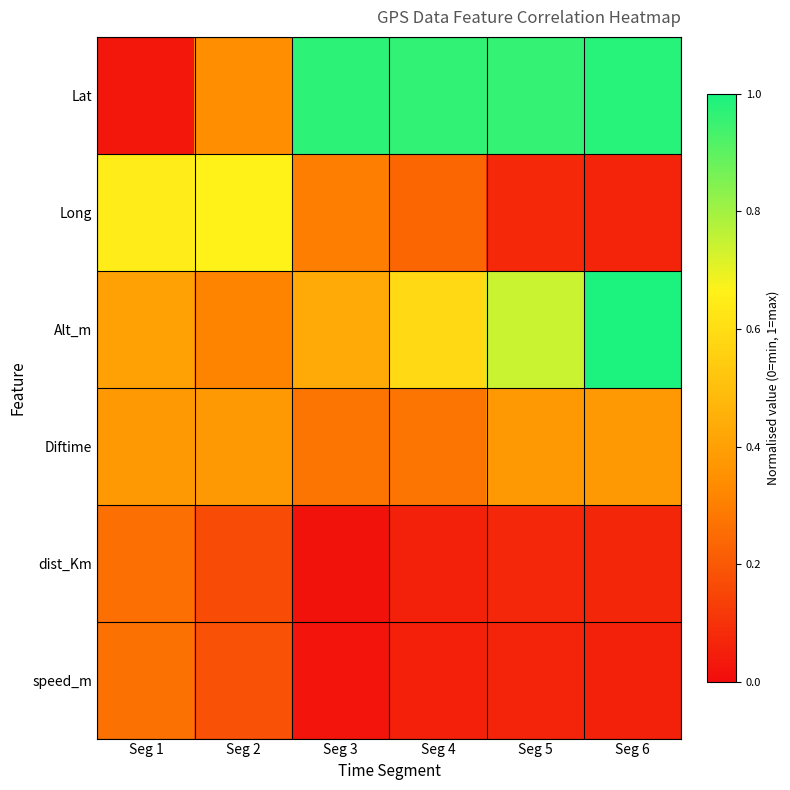

At which category is the sum across all series the highest?

Seg 6